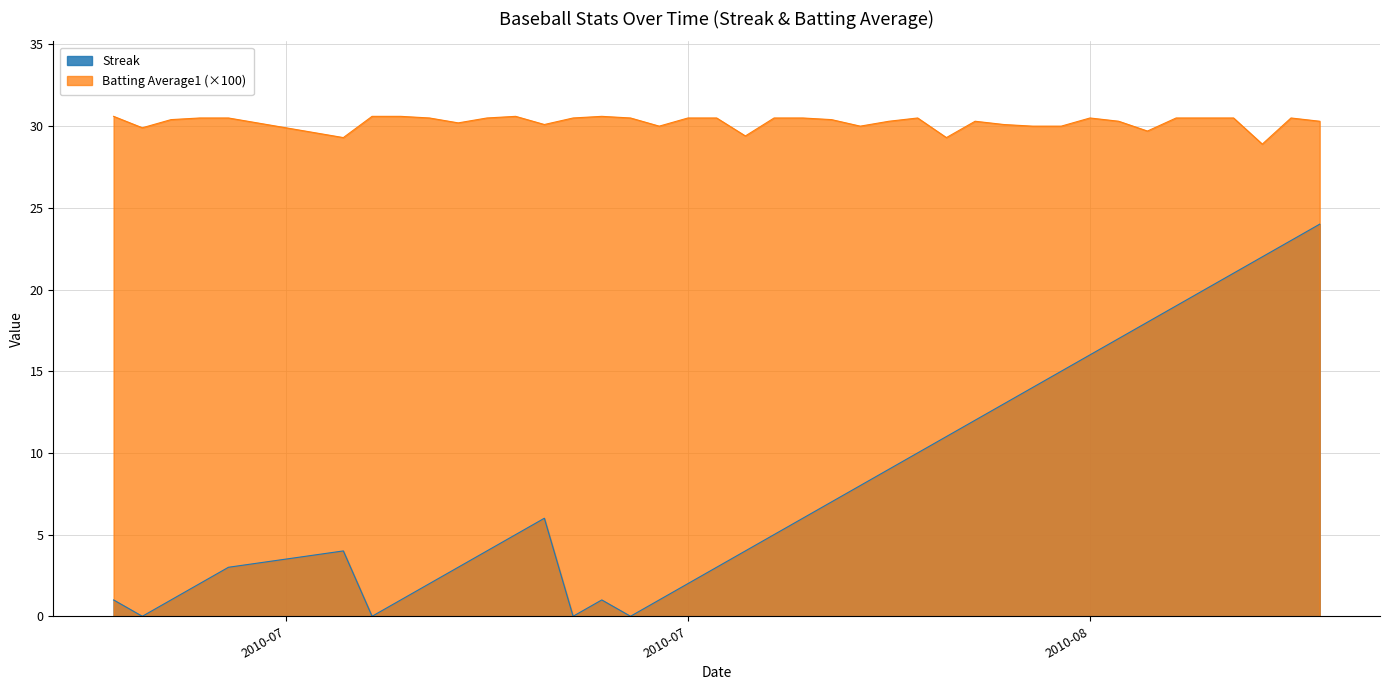

Rank the series by their average value, from lowest to highest.

Streak, Batting Average1 (×100)